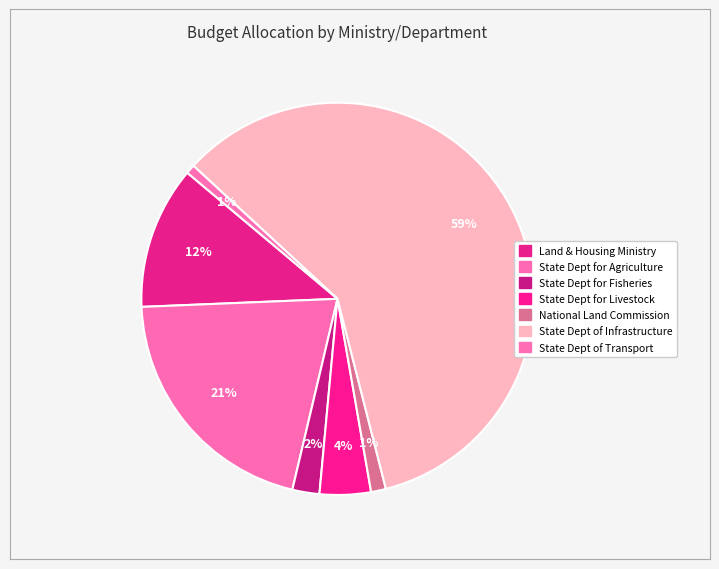

How many segments does this pie chart have?

7